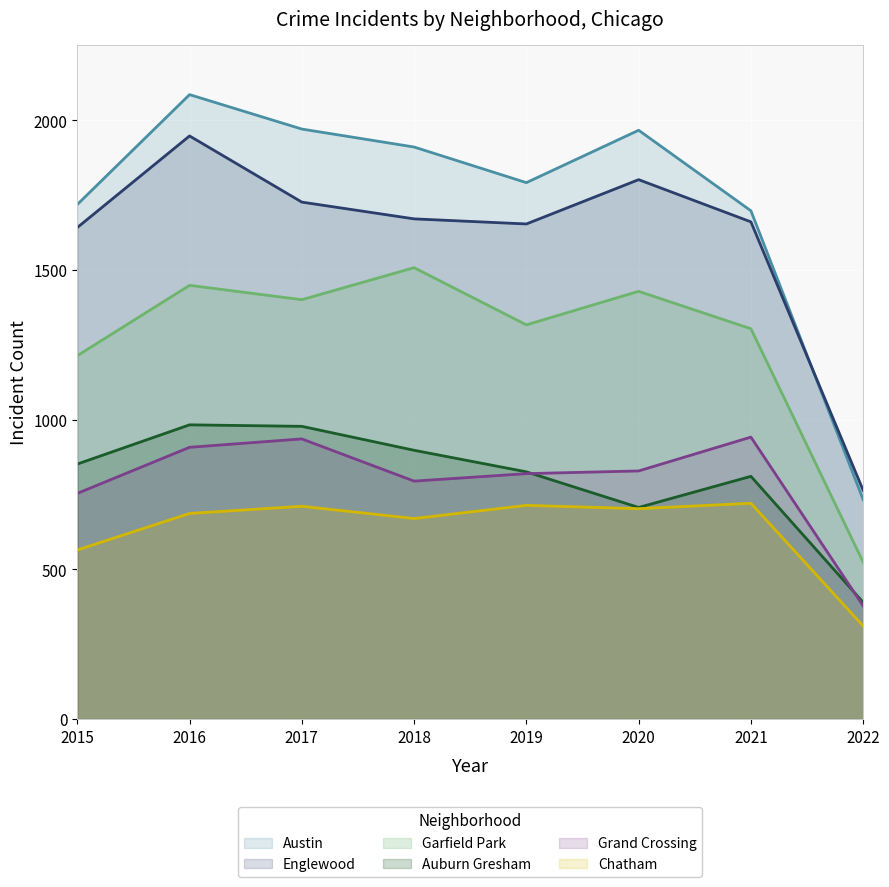

At which label does Chatham first exceed 703?

2017